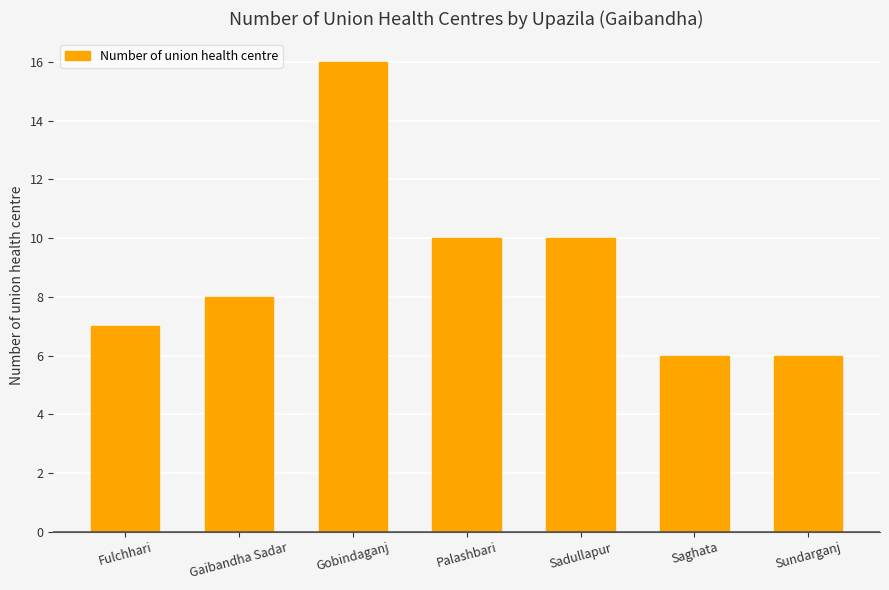

What is the approximate value at Gobindaganj?

16